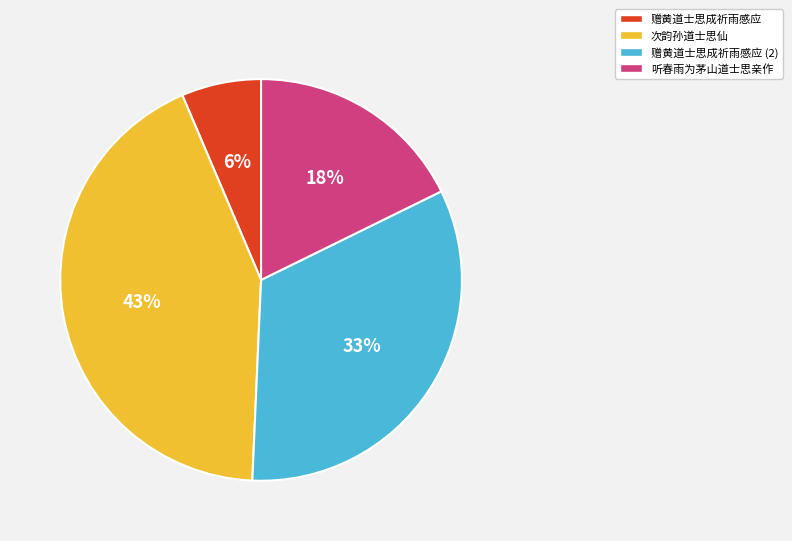

Which slice is the smallest?

赠黄道士思成祈雨感应